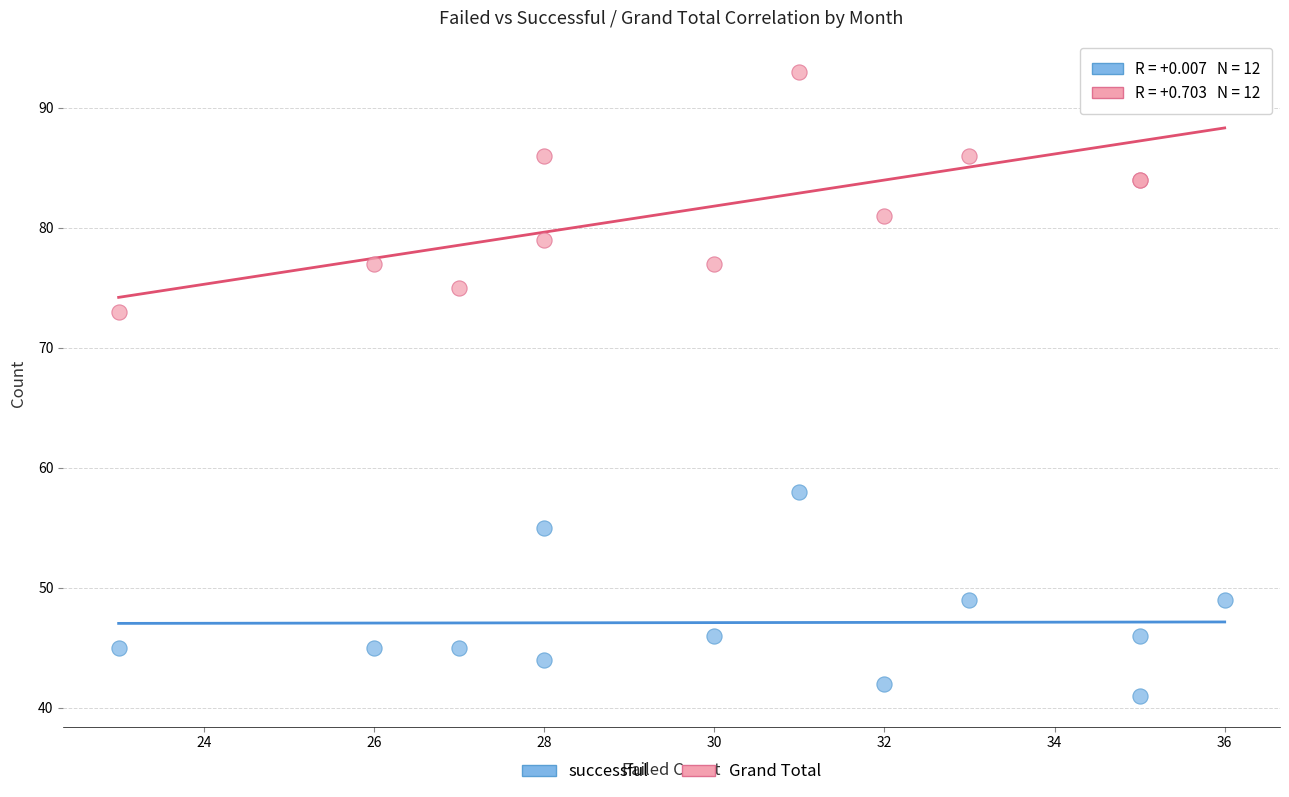

Across all series, what Y value is closest to 67?

73